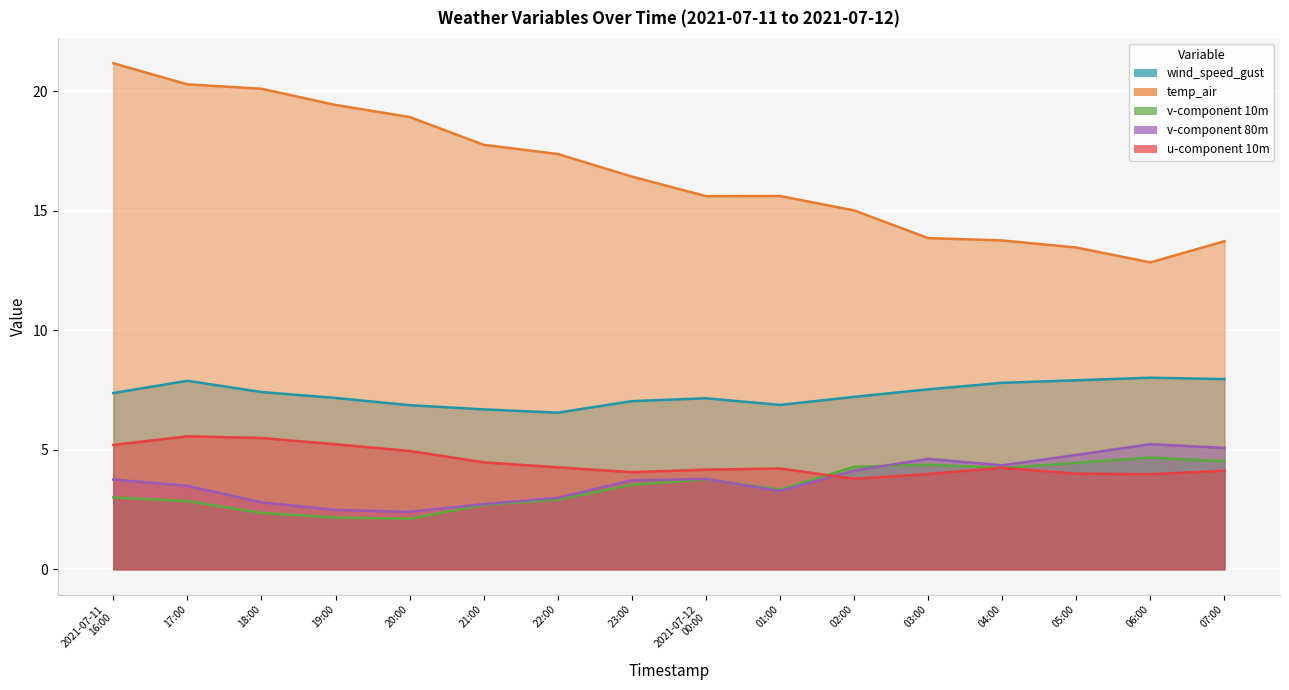

At how many categories does at least one series exceed 3?

16